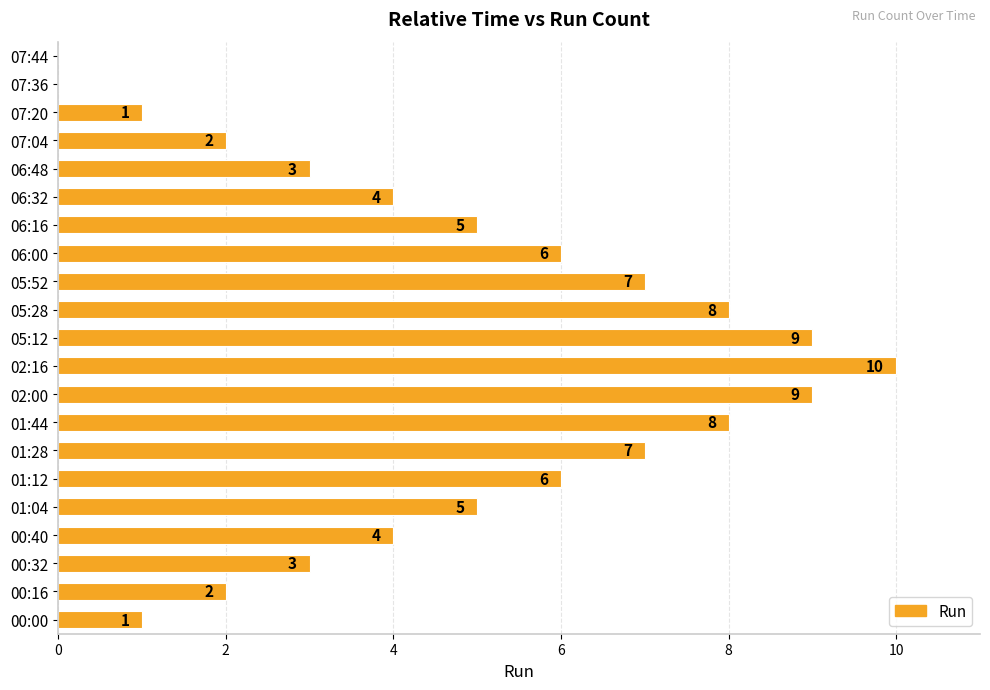

True or false: the data shows 9 at 02:00.

True